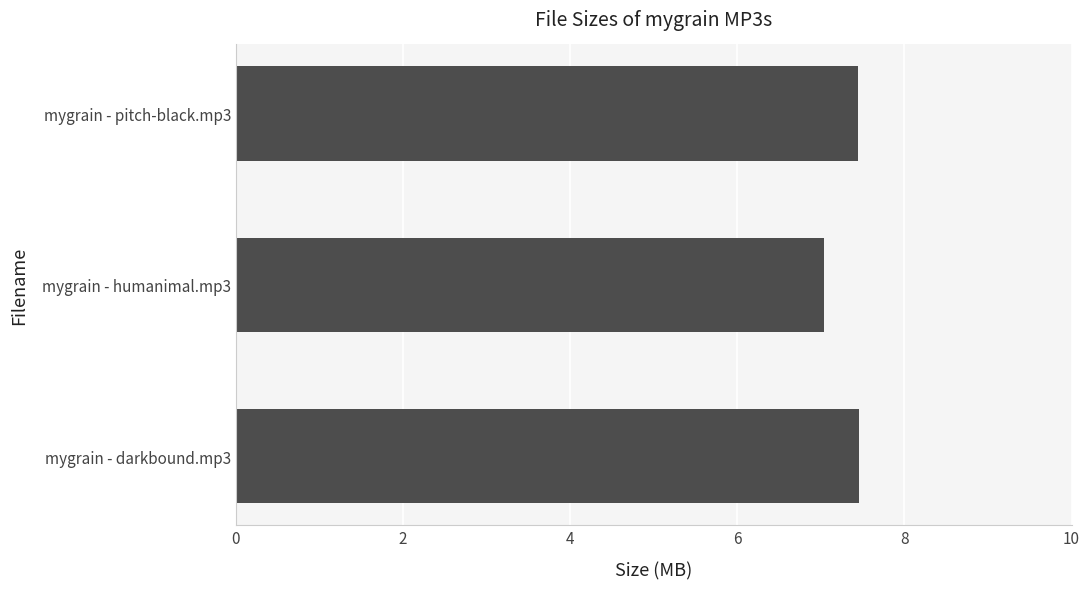

Count the number of categories in the chart.

3